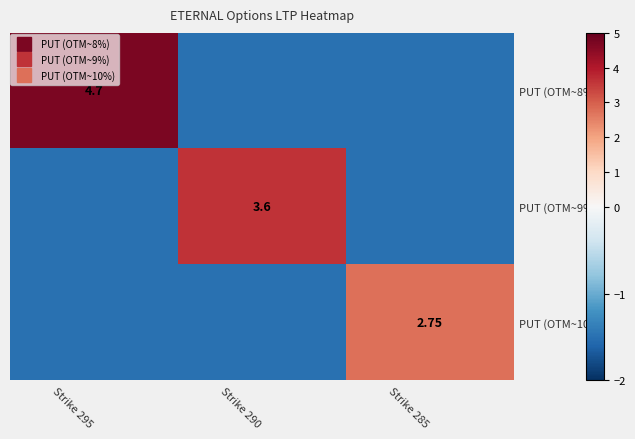

What is the highest value of the PUT (OTM~10%) series?

2.8